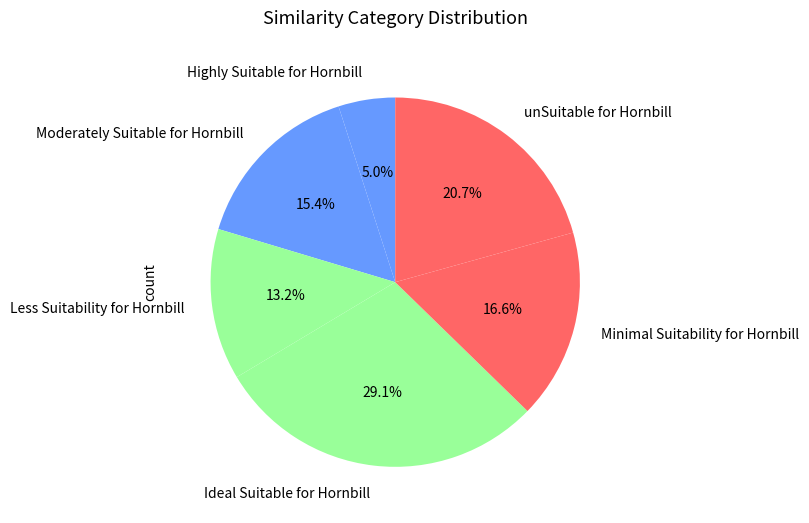

What percentage is NOT represented by Highly Suitable for Hornbill?

95.0%